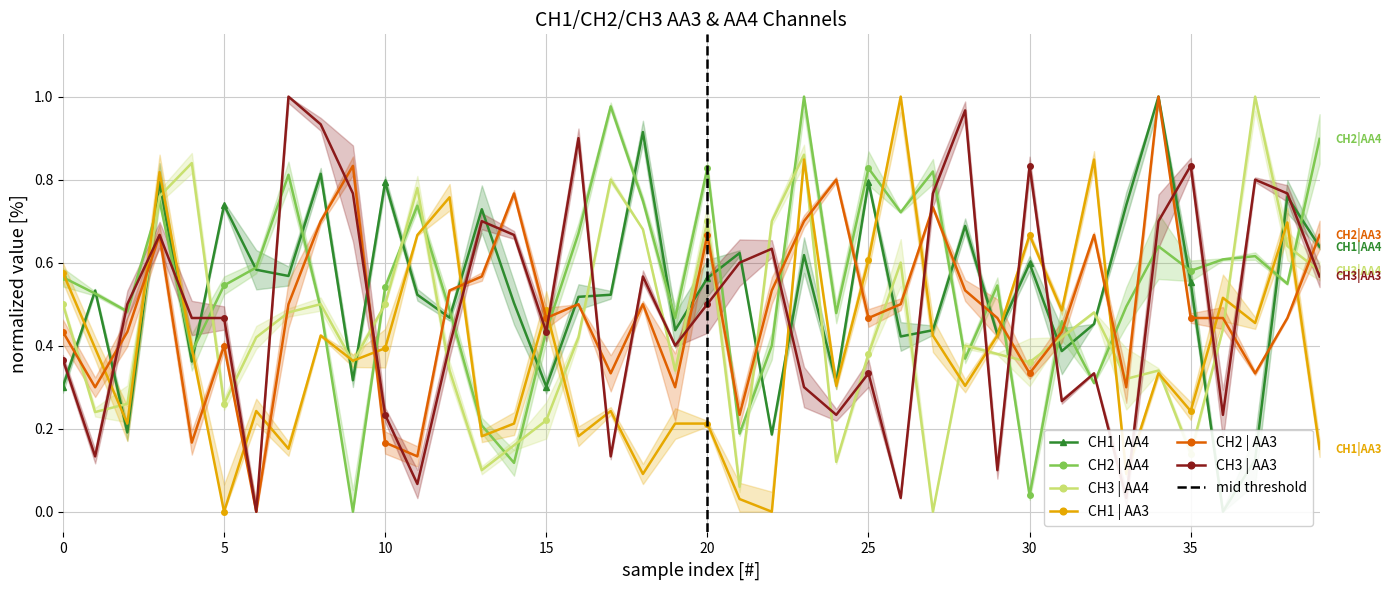

What is the approximate value of CH3_AA4 at 34?

0.3